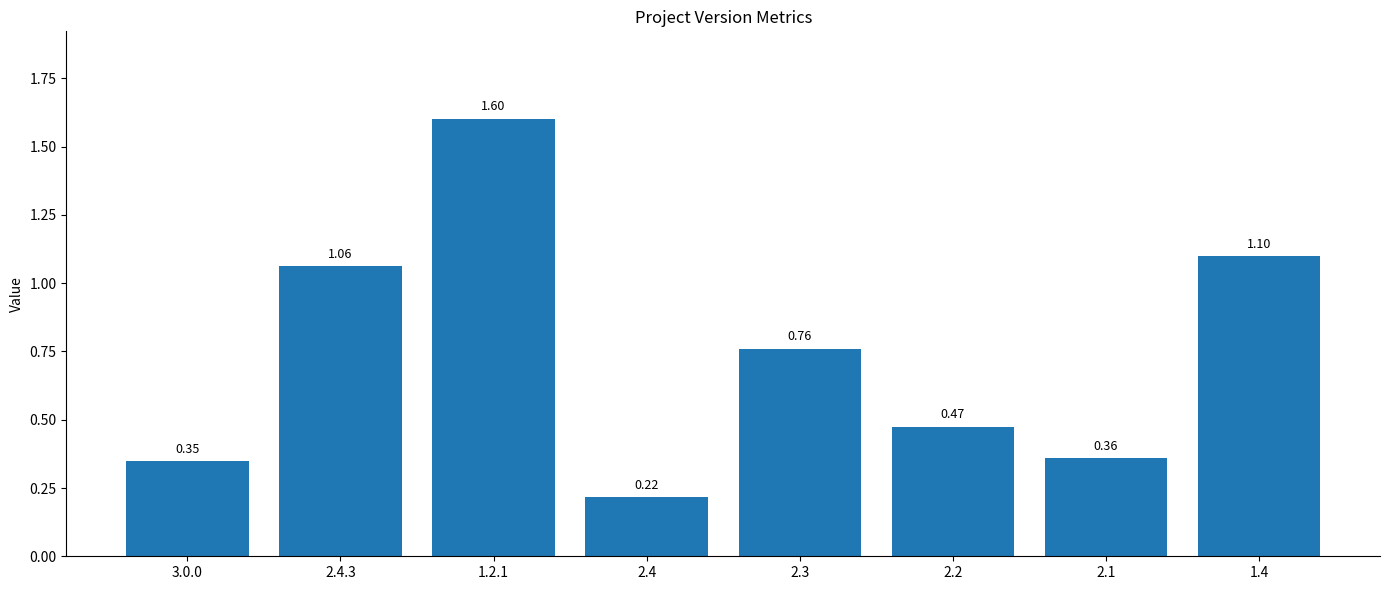

List the labels in order of value, smallest first.

2.4, 3.0.0, 2.1, 2.2, 2.3, 2.4.3, 1.4, 1.2.1